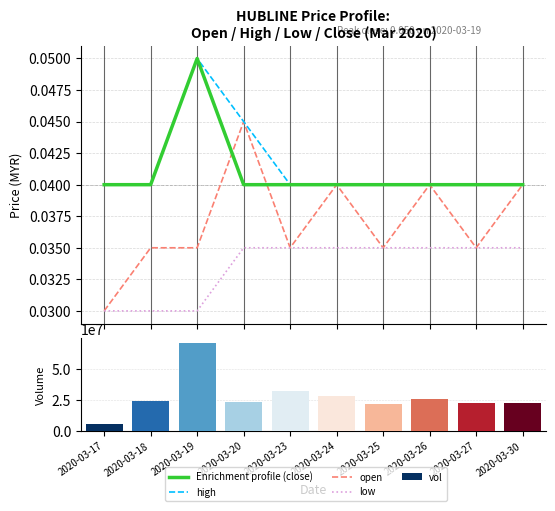

What is the difference between the maximum and second lowest values in the vol series?

49167700.0